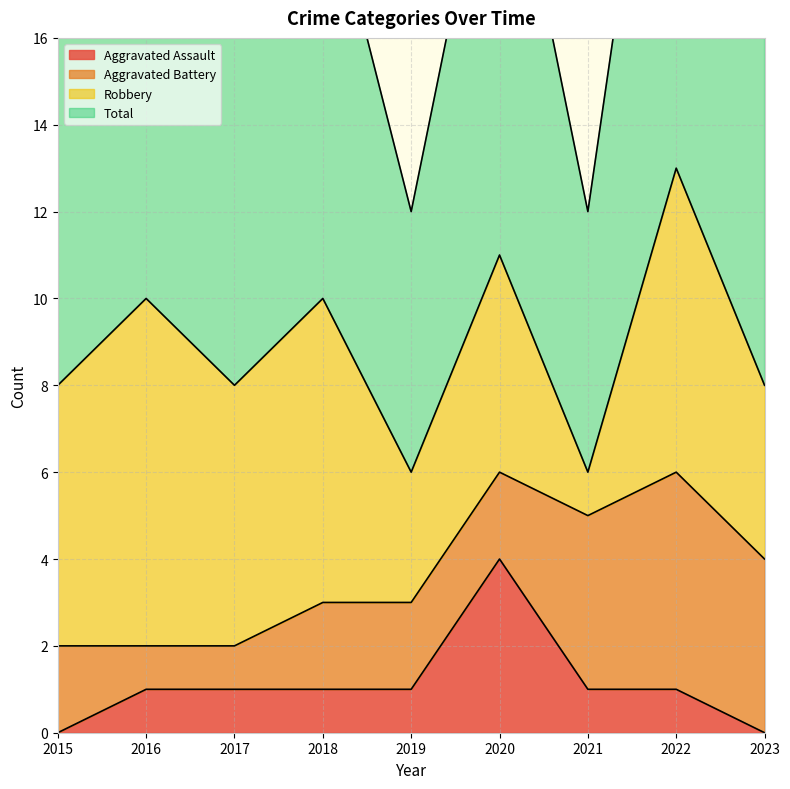

Is it true that Aggravated Assault equals 4 at 2020?

True